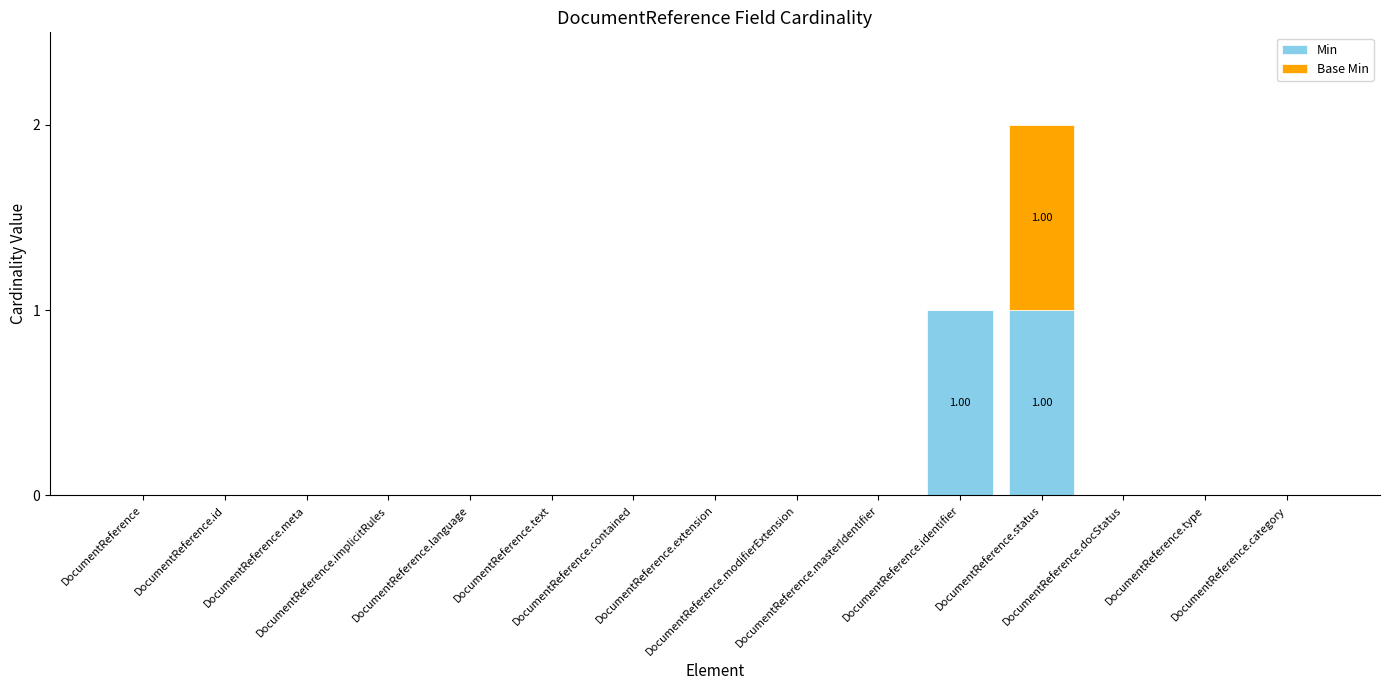

At which category is the sum across all series the highest?

DocumentReference.status